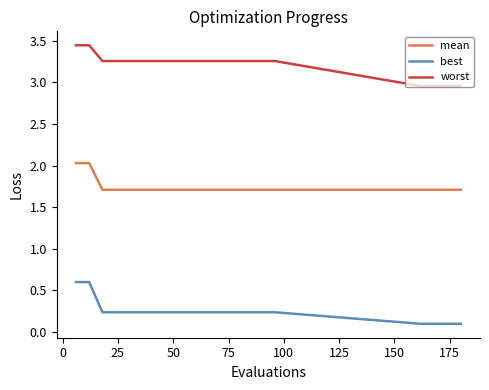

List the series in order of their overall mean, lowest first.

best, mean, worst